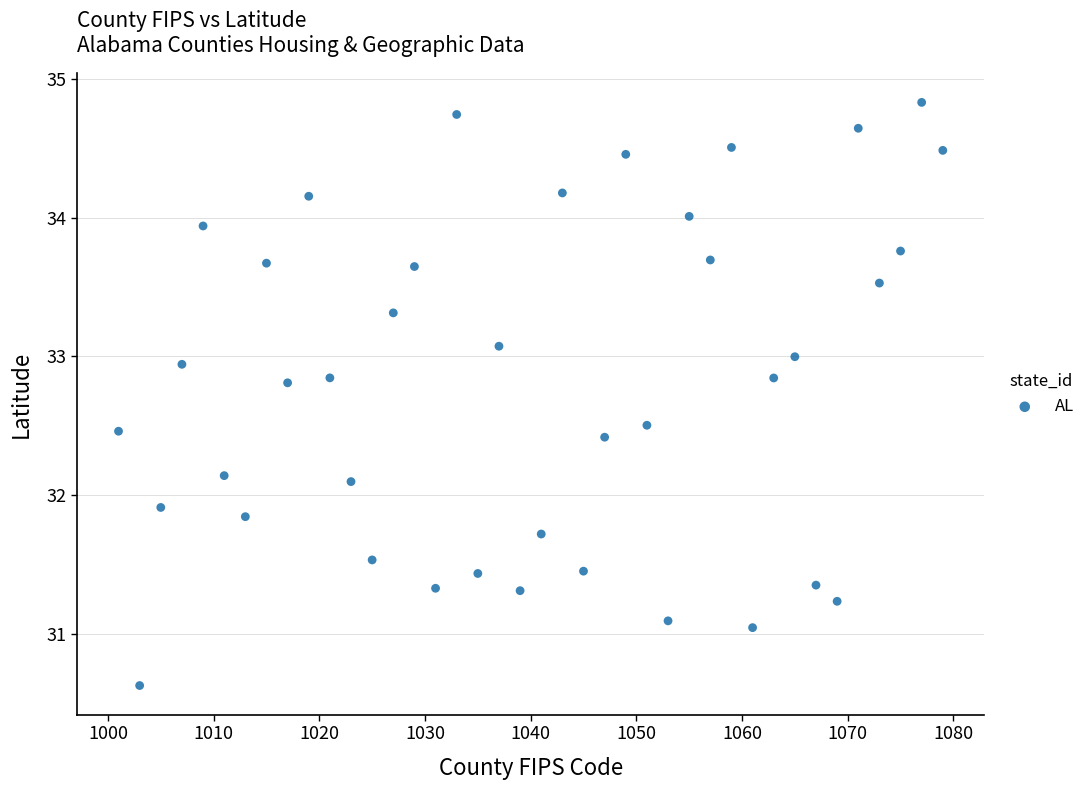

What is the range of Y values (max minus min)?

4.2